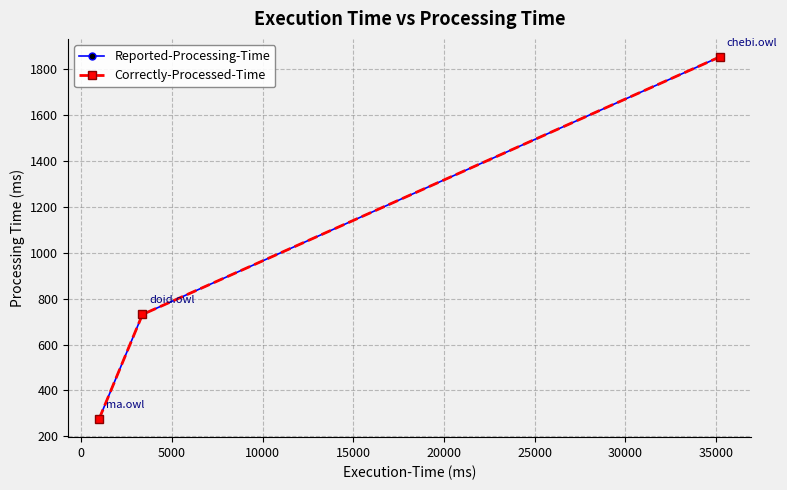

Does the chart have visible grid lines?

Yes